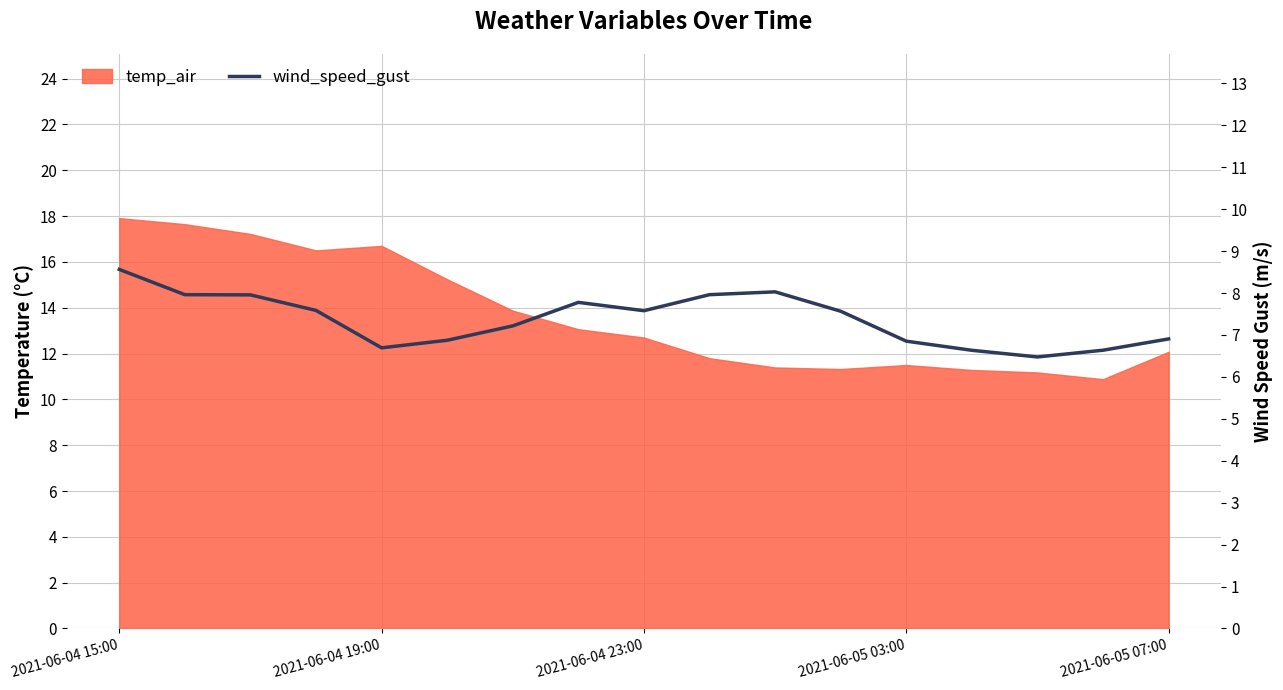

How many points are lower than both their immediate neighbors (excluding endpoints)?

3